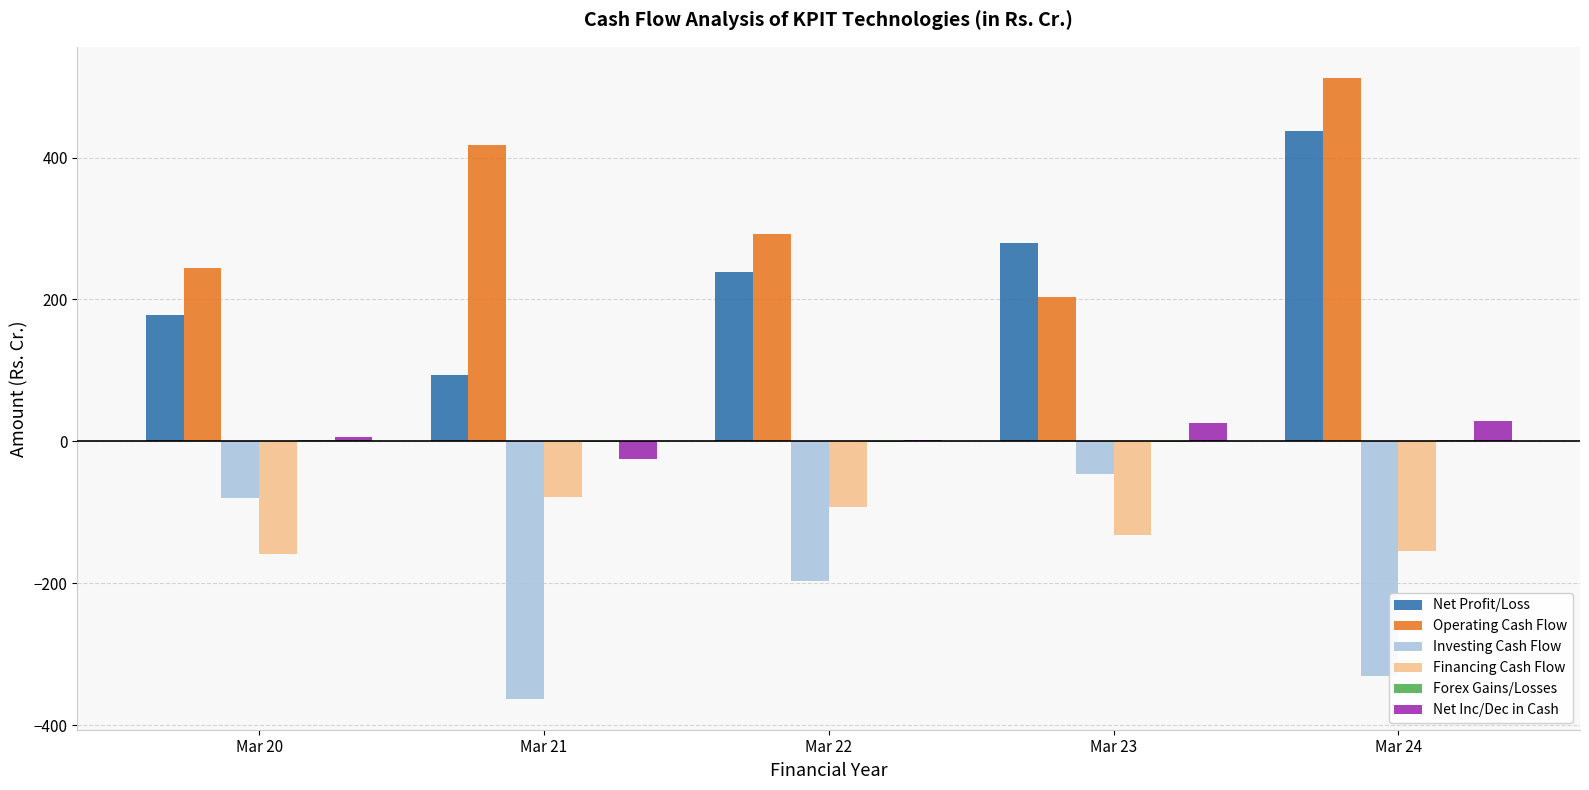

Which series has the largest total across all categories?

Operating Cash Flow